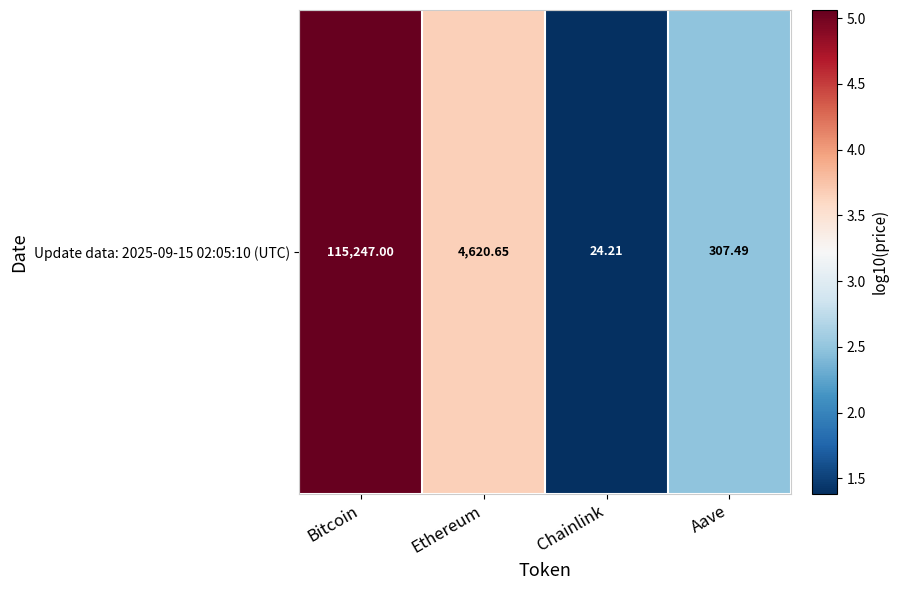

How many data points are less than 3?

2